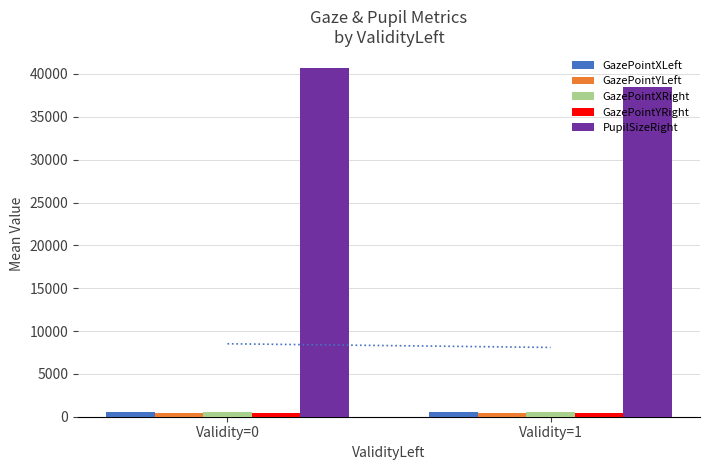

What is the difference between the GazePointXRight values at Validity=1 and Validity=0?

4.9